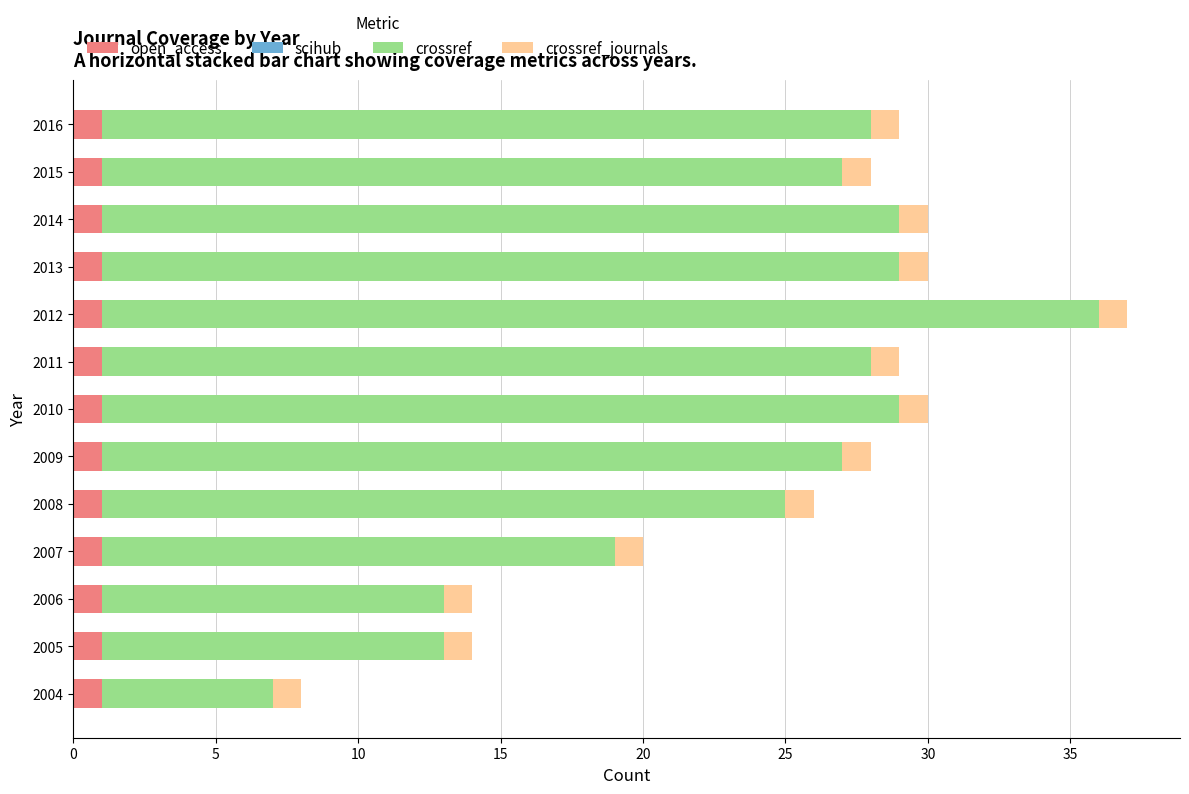

True or false: open_access has a value of 1 at 2010.

True